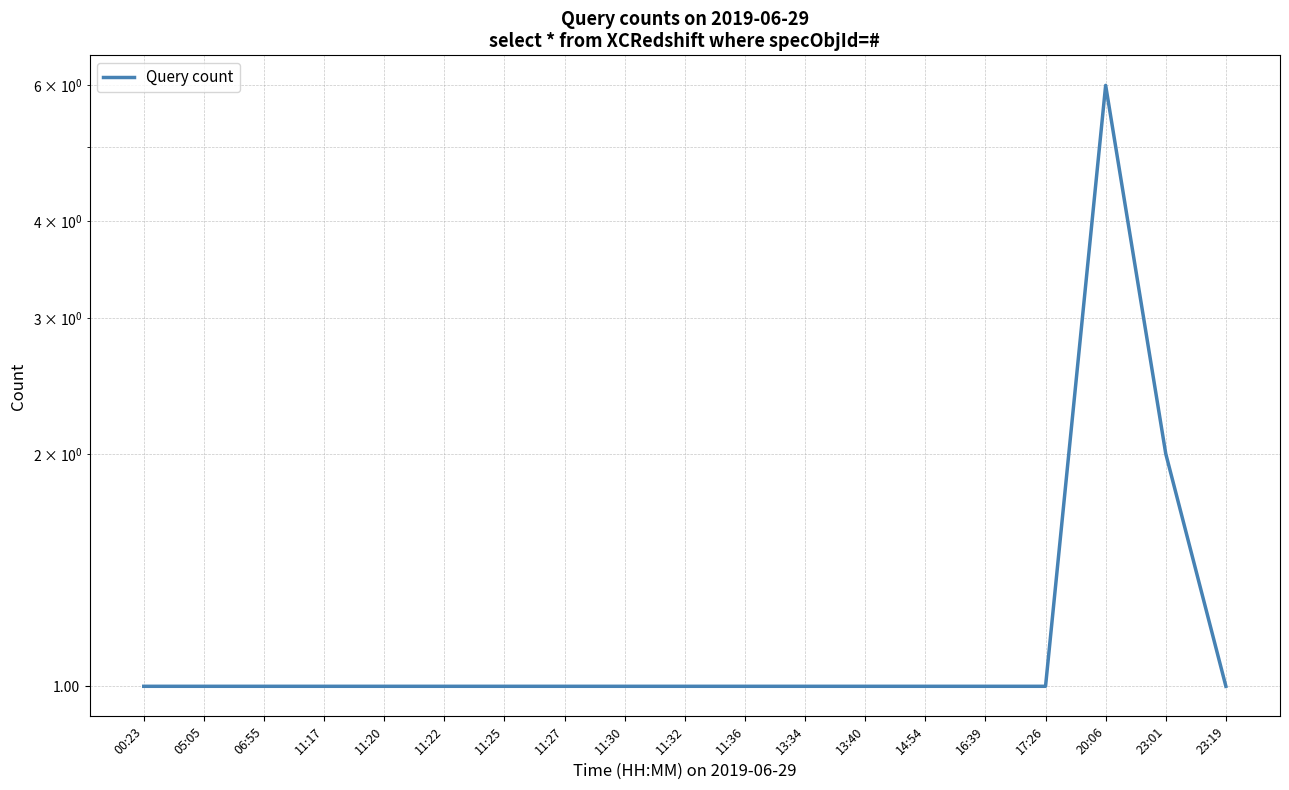

List the labels in order of value, smallest first.

00:23, 05:05, 06:55, 11:17, 11:20, 11:22, 11:25, 11:27, 11:30, 11:32, 11:36, 13:34, 13:40, 14:54, 16:39, 17:26, 23:19, 23:01, 20:06